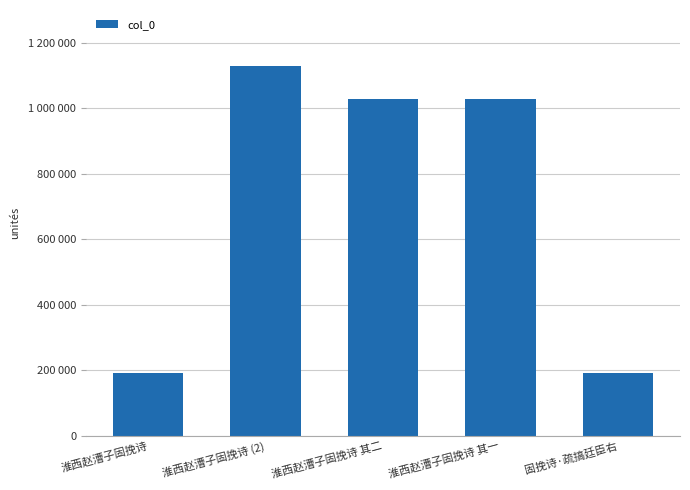

What is the label of the 2nd bar from the left?

淮西赵漕子固挽诗 (2)